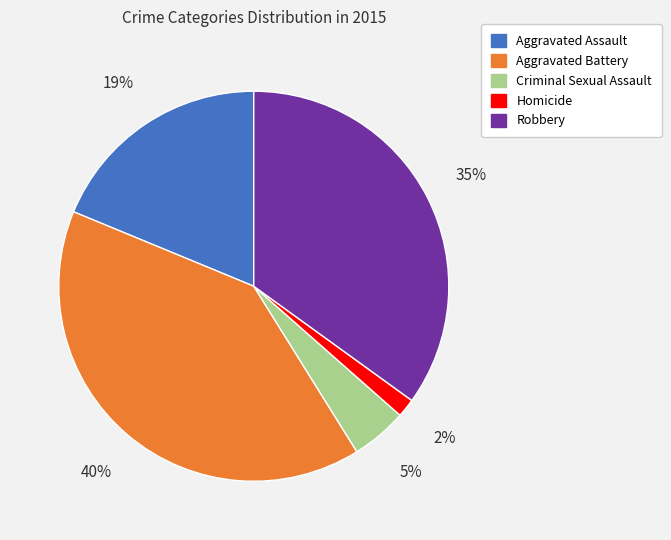

Count the number of slices in the pie.

5